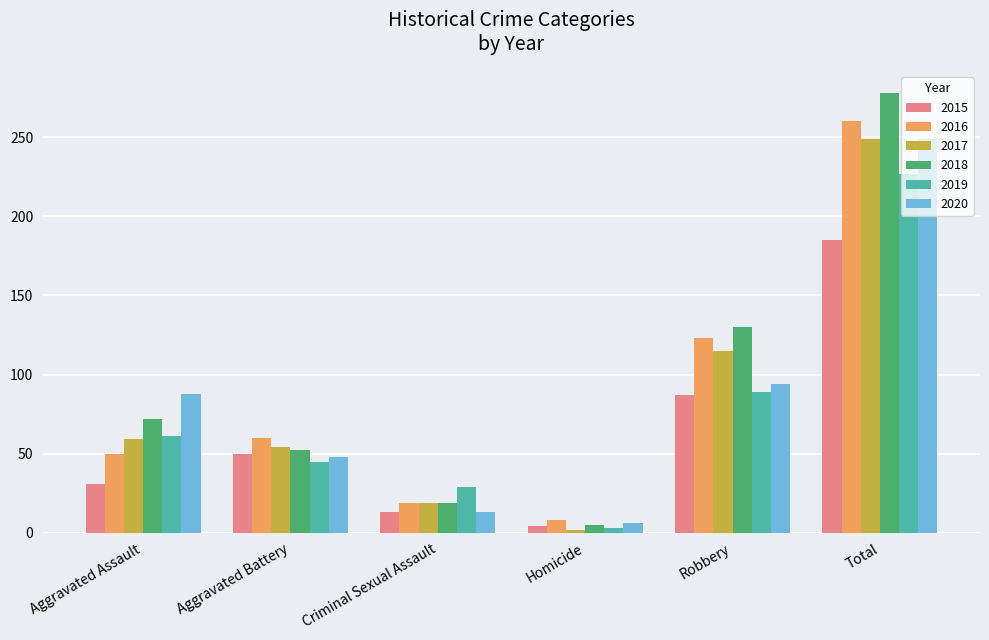

What is the sum of the 2019 values at Homicide and Criminal Sexual Assault?

32